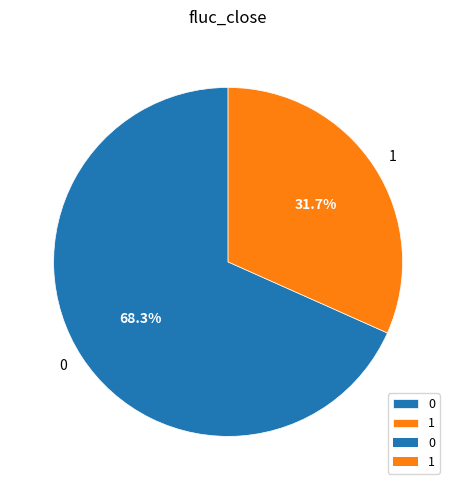

To the nearest percent, what is the difference between the 0 and 1 slice percentages?

37%